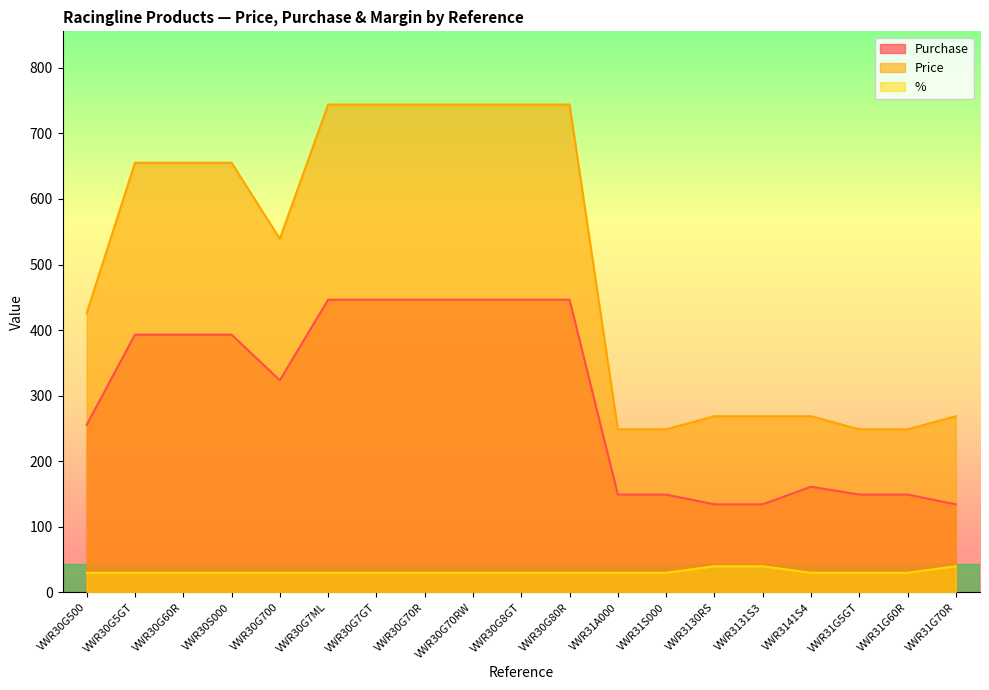

What is the minimum value shown in the chart?

30.0